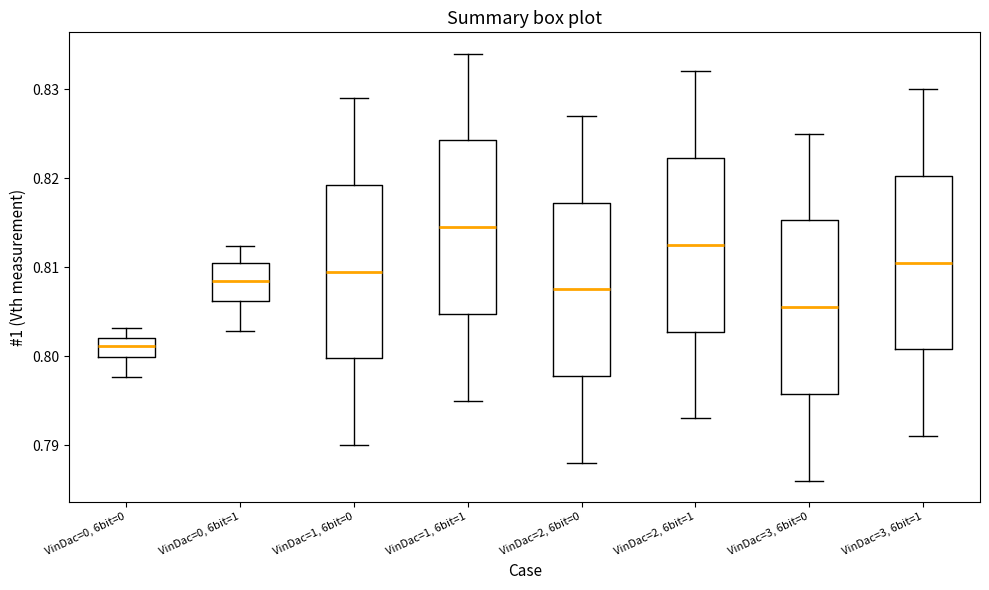

Reading left to right, read every box against the y-axis: the position of its median line, the range the box covers, and the ends of its whiskers. The values are not printed on the chart, so give them approximately, as read against the axis.

VinDac=0, 6bit=0: median 0.801, box 0.800 to 0.802, whiskers 0.798 to 0.803
VinDac=0, 6bit=1: median 0.809, box 0.806 to 0.810, whiskers 0.803 to 0.812
VinDac=1, 6bit=0: median 0.810, box 0.800 to 0.819, whiskers 0.790 to 0.829
VinDac=1, 6bit=1: median 0.815, box 0.805 to 0.824, whiskers 0.795 to 0.834
VinDac=2, 6bit=0: median 0.808, box 0.798 to 0.817, whiskers 0.788 to 0.827
VinDac=2, 6bit=1: median 0.813, box 0.803 to 0.822, whiskers 0.793 to 0.832
VinDac=3, 6bit=0: median 0.806, box 0.796 to 0.815, whiskers 0.786 to 0.825
VinDac=3, 6bit=1: median 0.811, box 0.801 to 0.820, whiskers 0.791 to 0.830